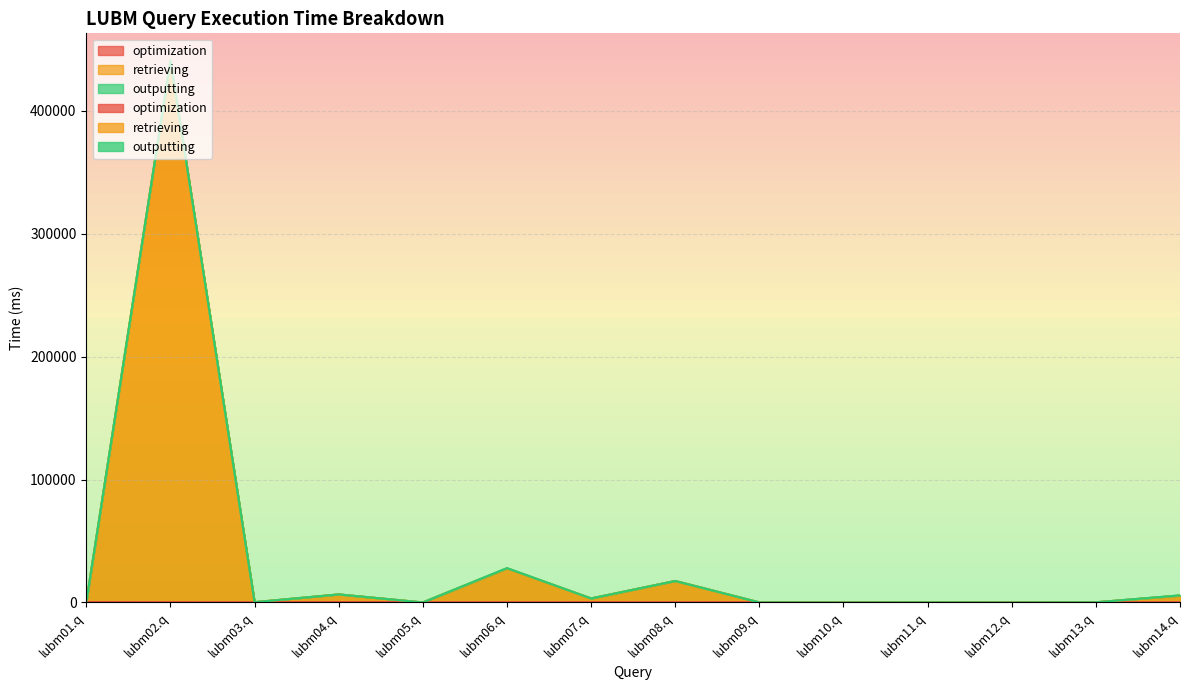

Between lubm01.q and lubm03.q, which series saw the biggest shift?

retrieving